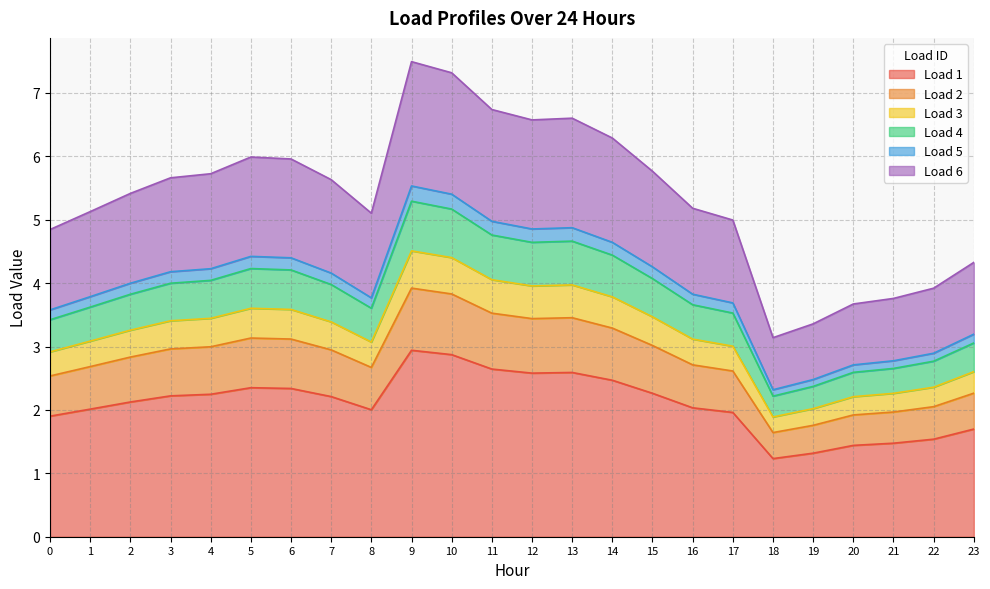

True or false: Load 1 has a value of 2.6 at 12.

True